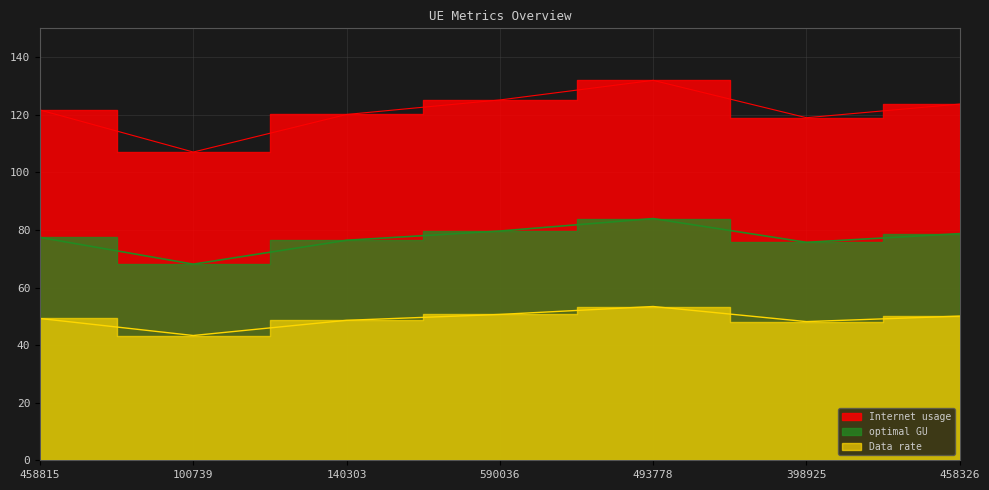

At which label does optimal GU first exceed 49?

458815